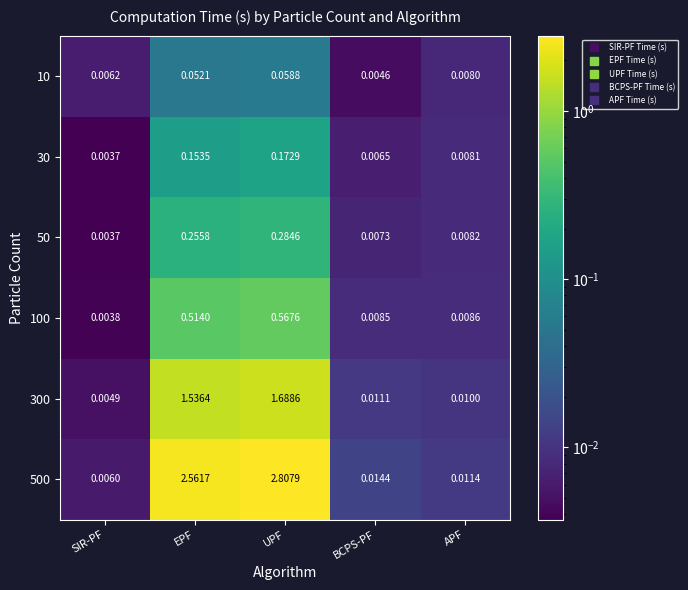

Which category has the lowest value across all series?

SIR-PF